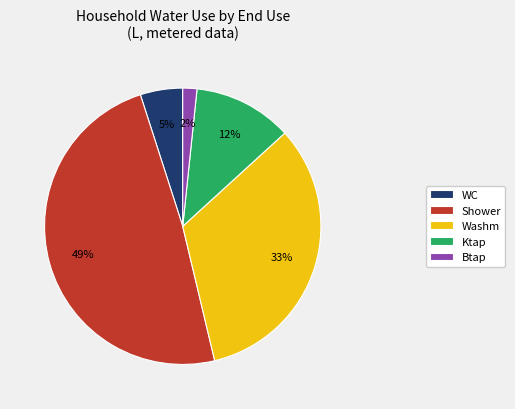

Count the number of slices in the pie.

5